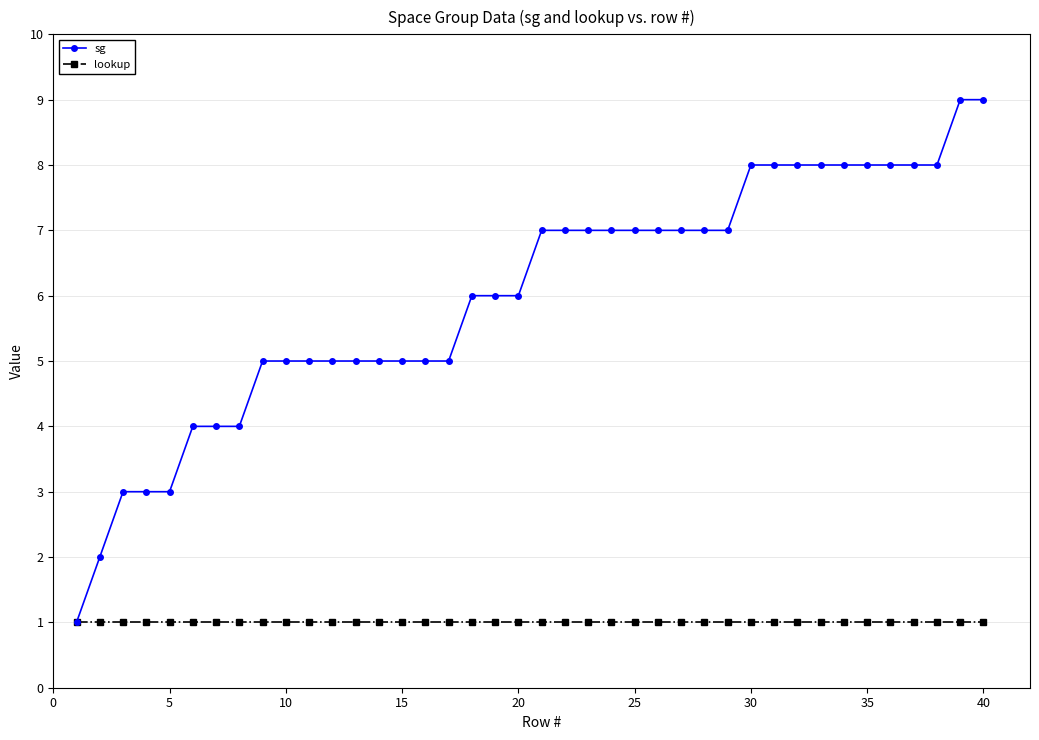

What is the value of the lookup point at the 18th from the left?

1